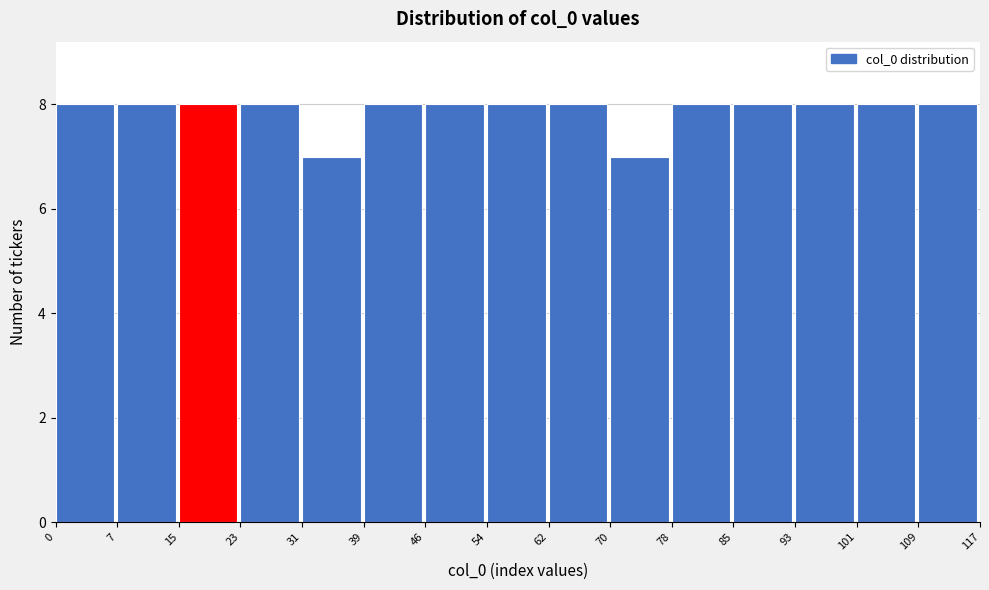

Reading left to right, transcribe this chart: for each bar, give the range it covers on the x-axis and its height. The values are not printed on the chart, so give them approximately, as read against the axis.

0 to 7: 8
7 to 15: 8
15 to 23: 8
23 to 31: 8
31 to 39: 7
39 to 46: 8
46 to 54: 8
54 to 62: 8
62 to 70: 8
70 to 78: 7
78 to 85: 8
85 to 93: 8
93 to 101: 8
101 to 109: 8
109 to 117: 8